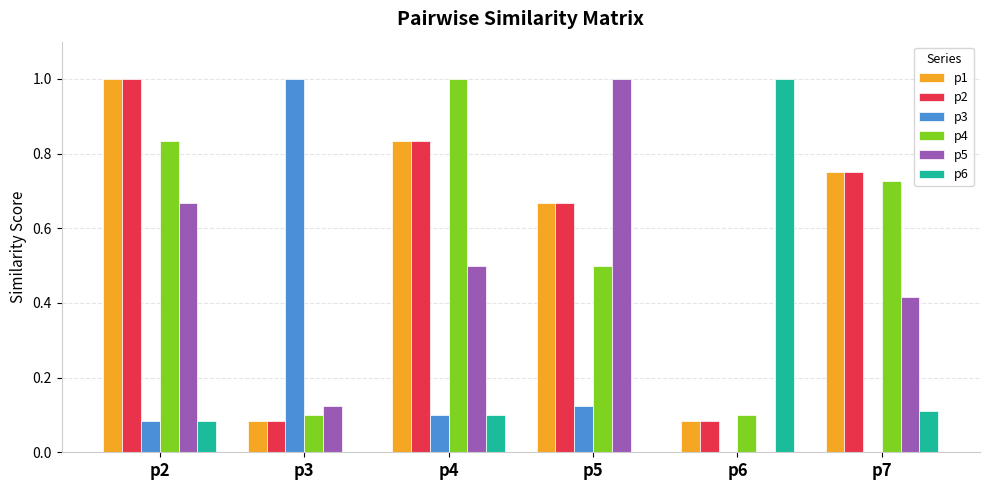

True or false: p3 has a value of 0.1 at p2.

True